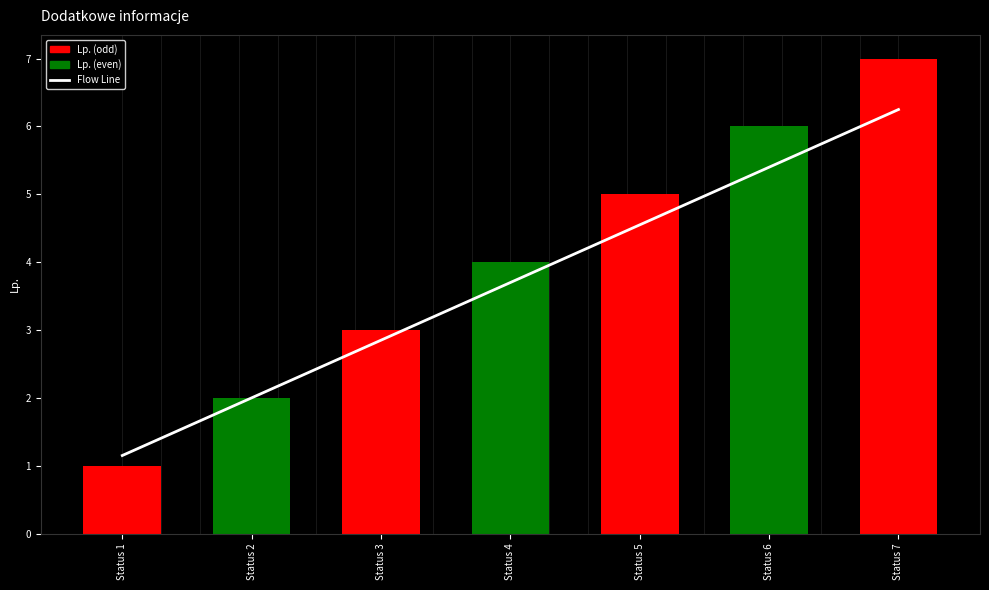

List the labels in order of value, smallest first.

Status 1, Status 2, Status 3, Status 4, Status 5, Status 6, Status 7